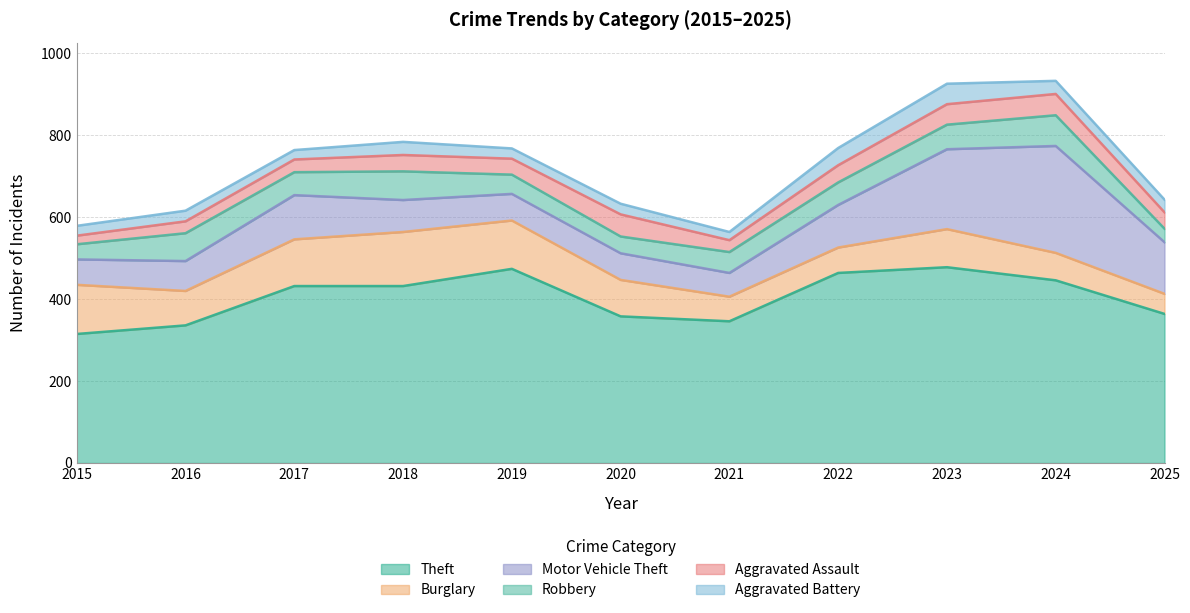

How many lines are shown in the chart?

6